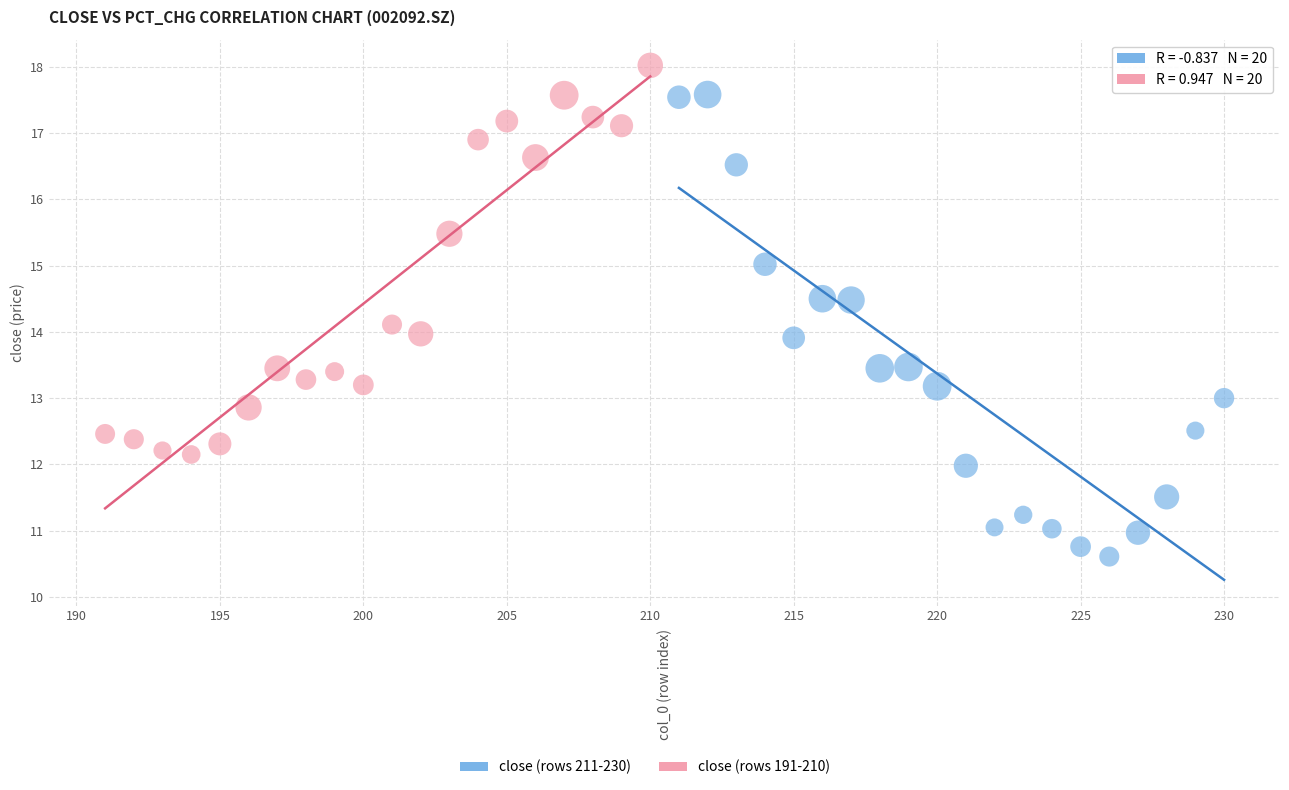

Which series has the widest spread of Y values?

close (rows 211-230)